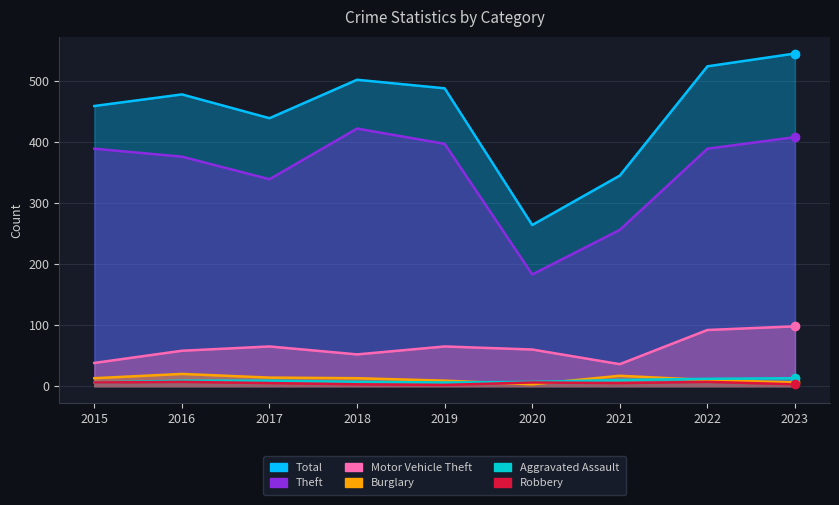

How many series are shown in this chart?

6